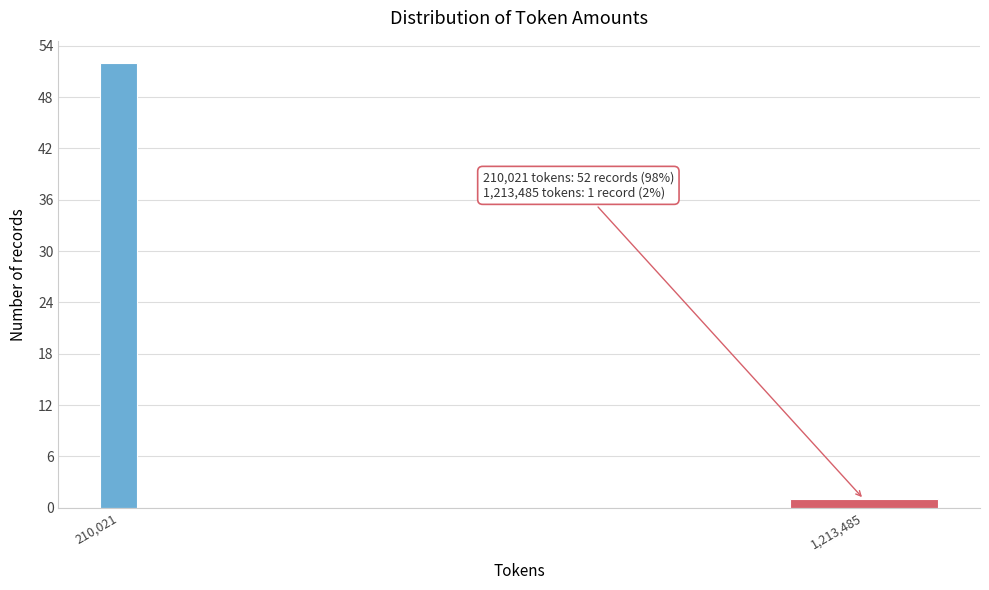

Reading left to right, transcribe all the data shown in this chart.

210,021=52	1,213,485=1